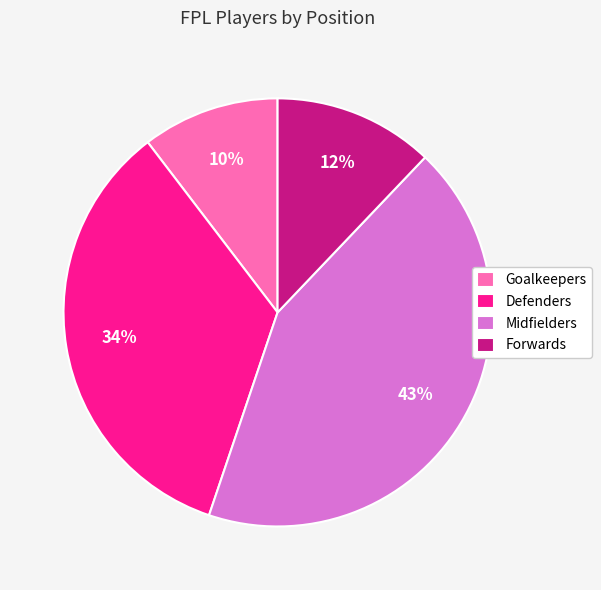

What is the smallest slice in the pie chart?

Goalkeepers